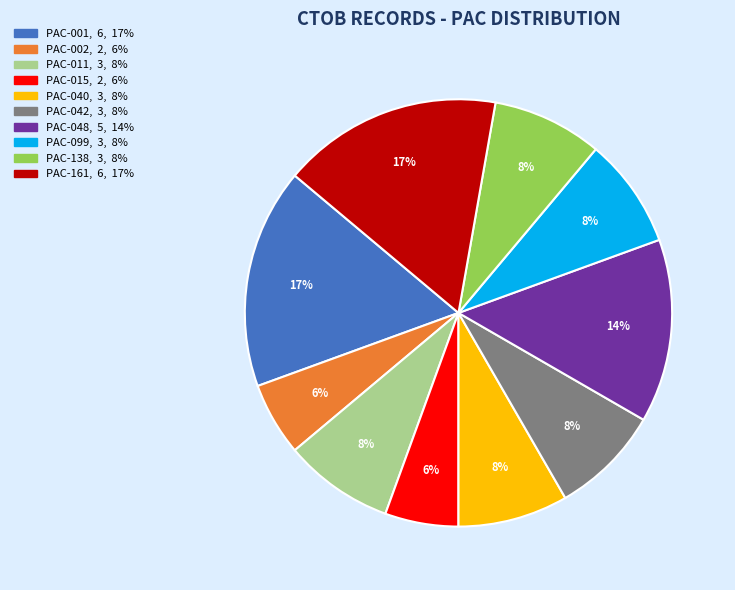

Which has a higher value, PAC-001 or PAC-002?

PAC-001